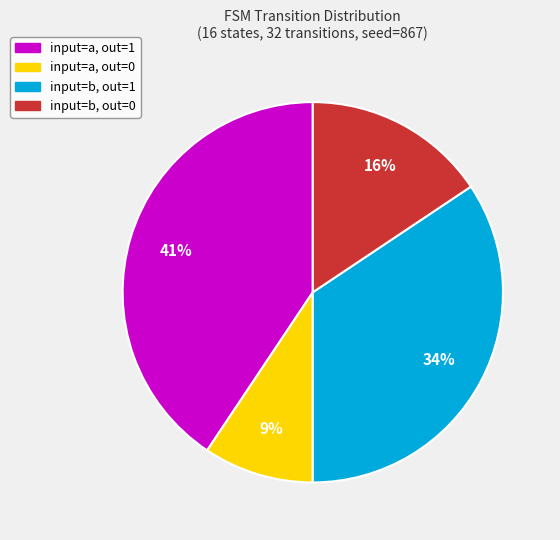

Rank the categories by value from lowest to highest.

input=a, out=0, input=b, out=0, input=b, out=1, input=a, out=1